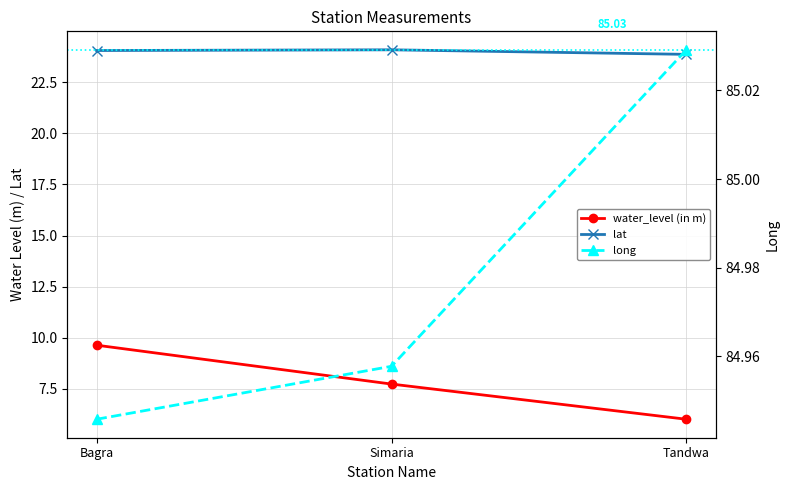

What is the difference between the second highest and minimum values in the water_level (in m) series?

1.7